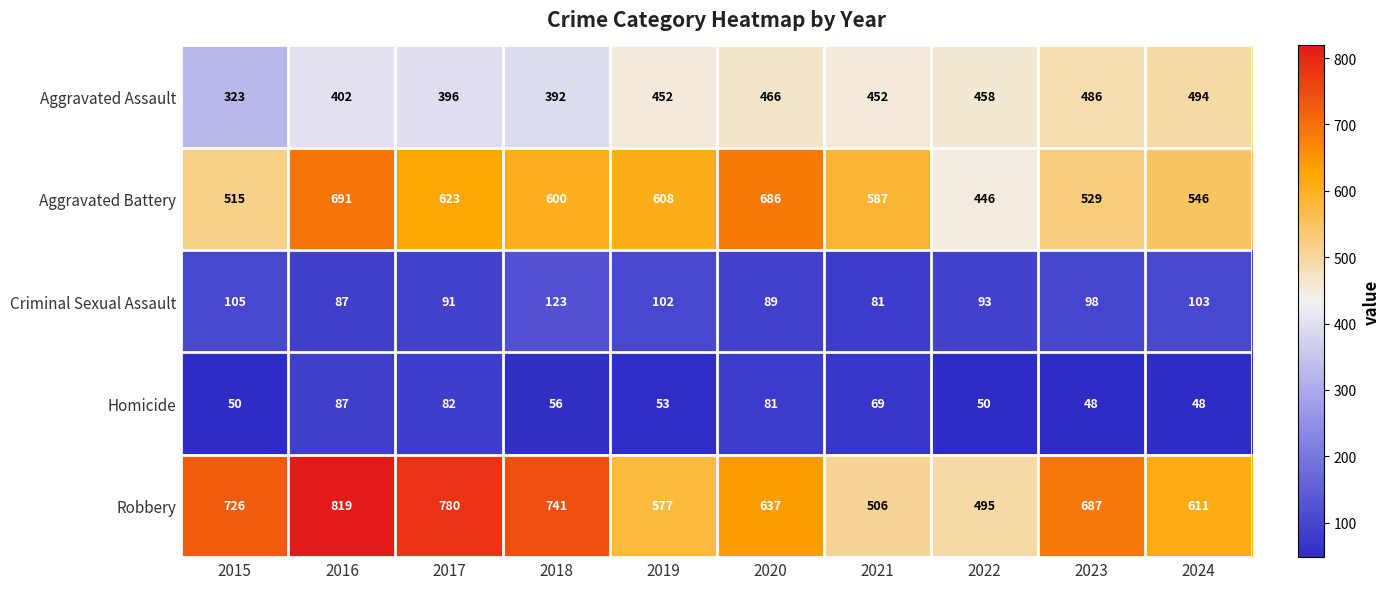

What is the difference between the Robbery values at 2020 and 2022?

142